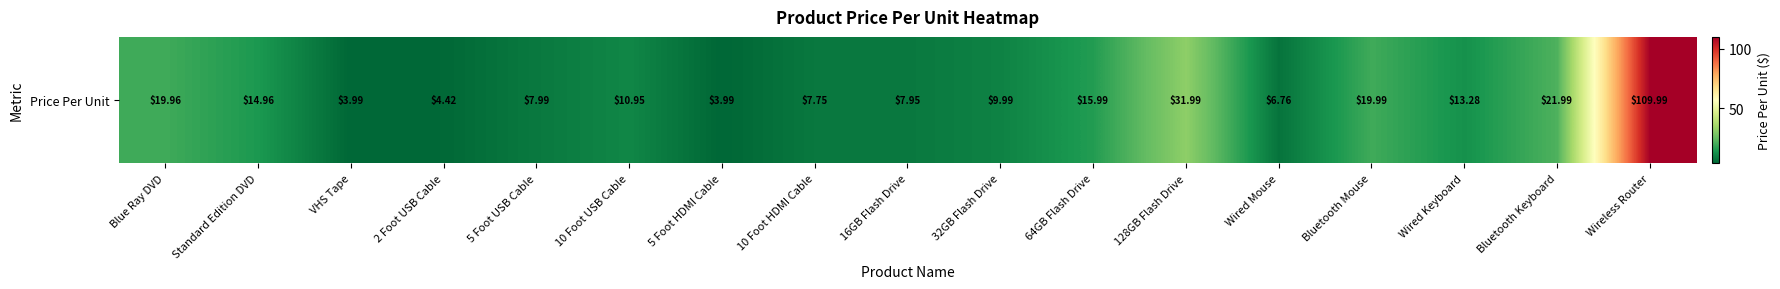

Reading left to right, transcribe all the data shown in this chart.

20.0	15.0	4.0	4.4	8.0	10.9	4.0	7.8	8.0	10.0	16.0	32.0	6.8	20.0	13.3	22.0	110.0